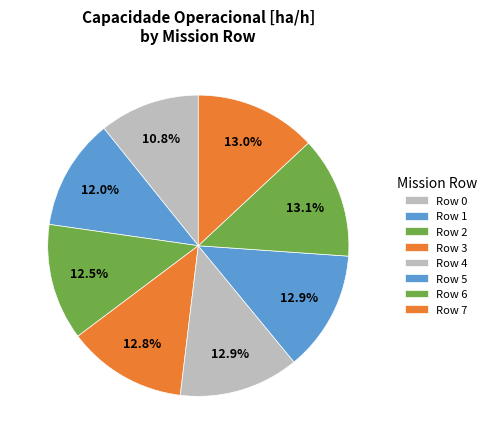

True or false: Row 6 accounts for 13% of the total.

True